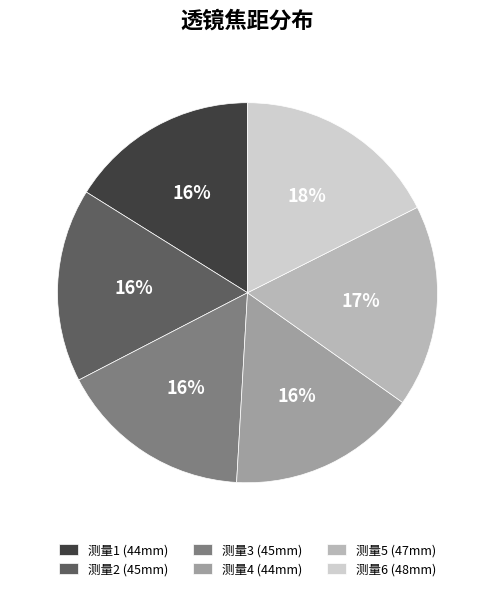

Approximately how many times larger is the value at 测量4 (44mm) compared to 测量2 (45mm)?

1.0